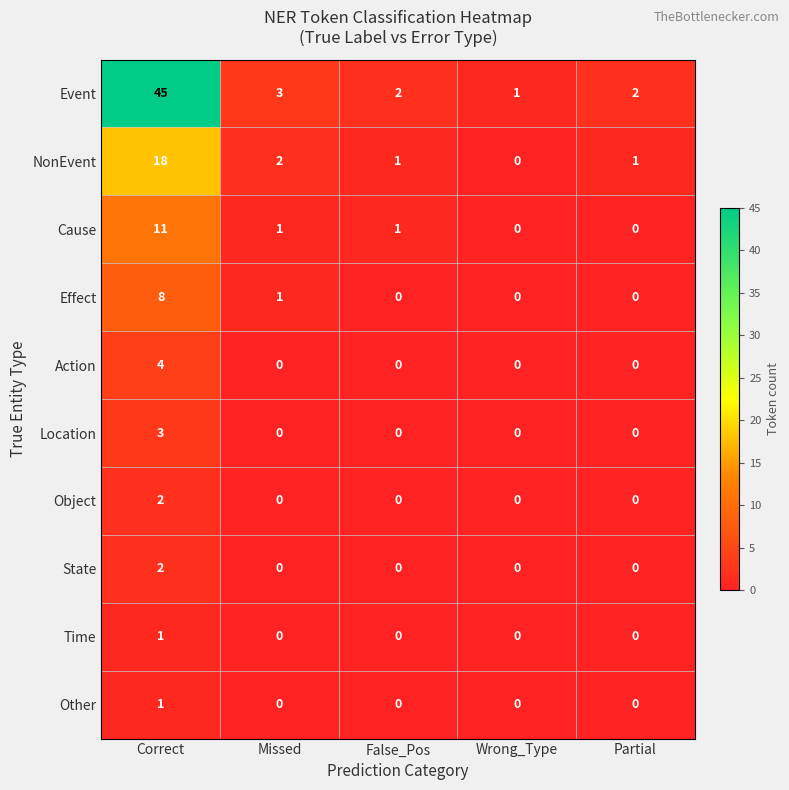

At how many categories does at least one series exceed 25?

1